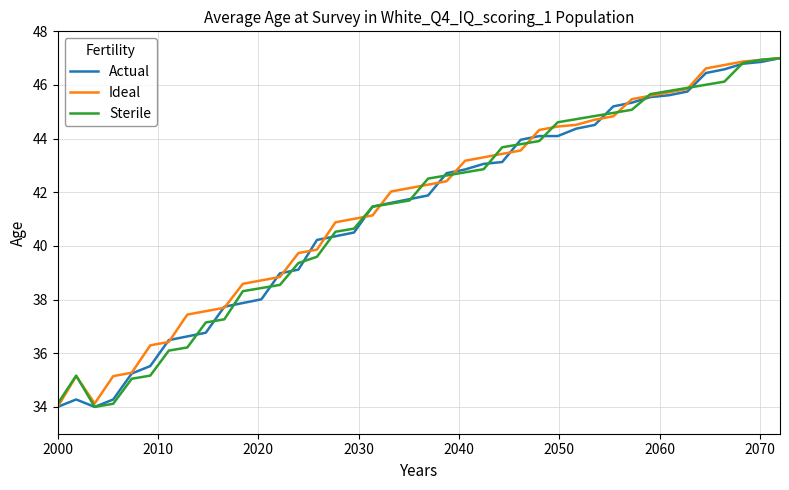

What is the maximum value for Sterile?

47.0